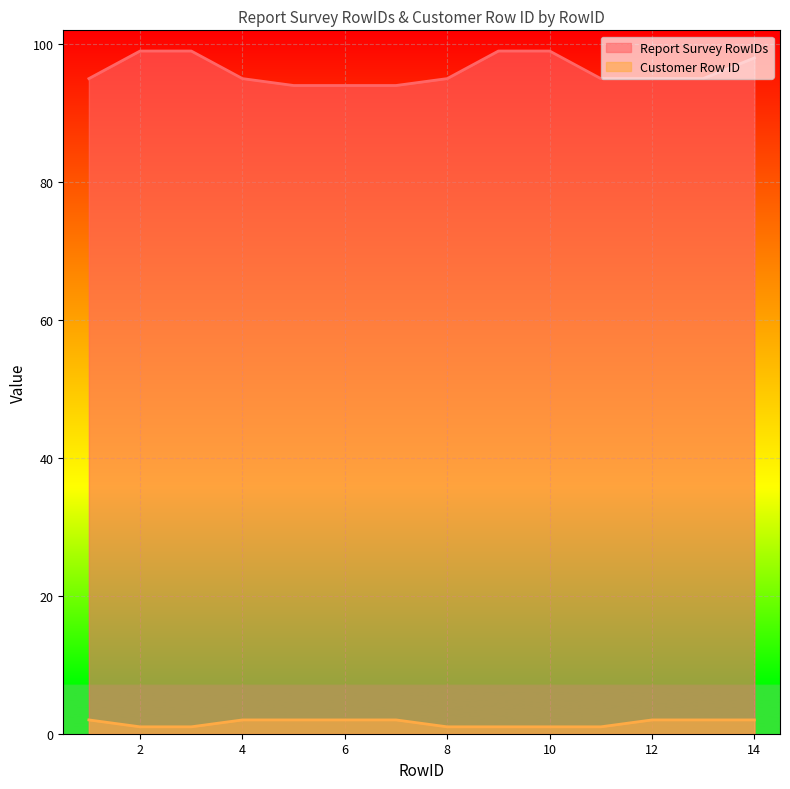

How many lines are shown in the chart?

2